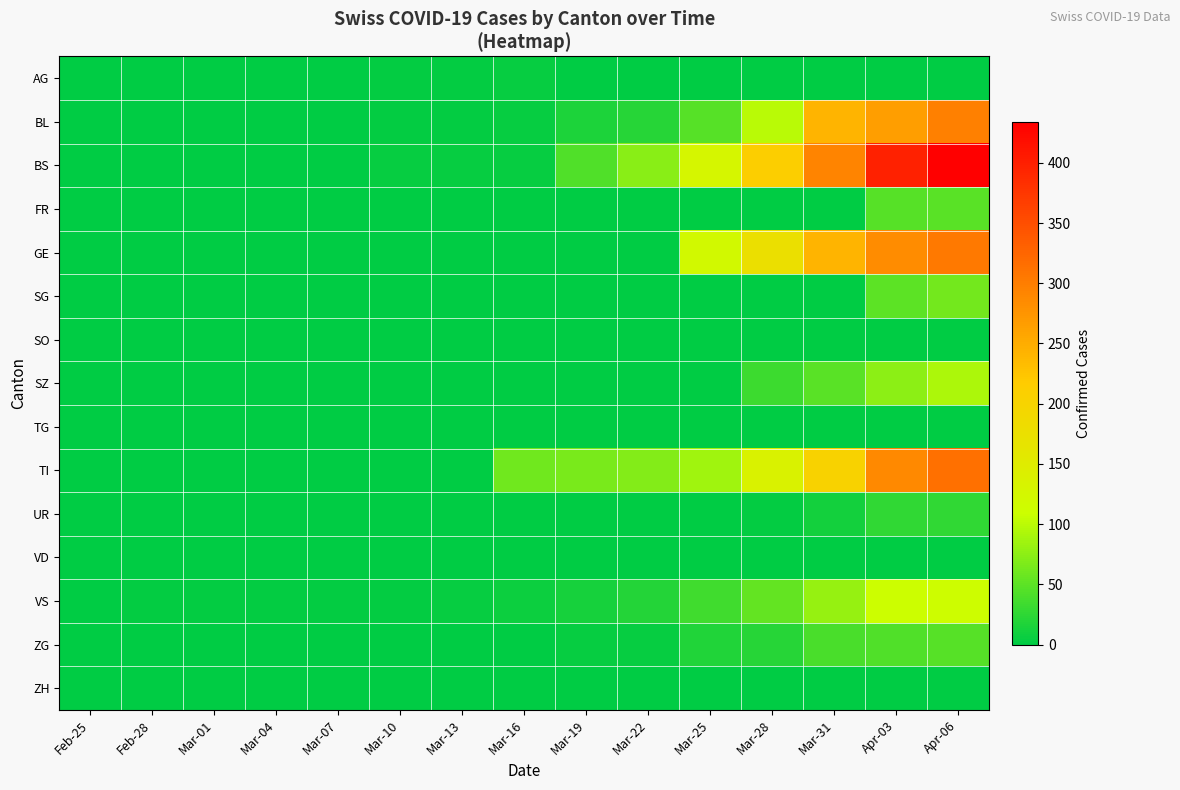

Which series has the largest range (max minus min)?

BS